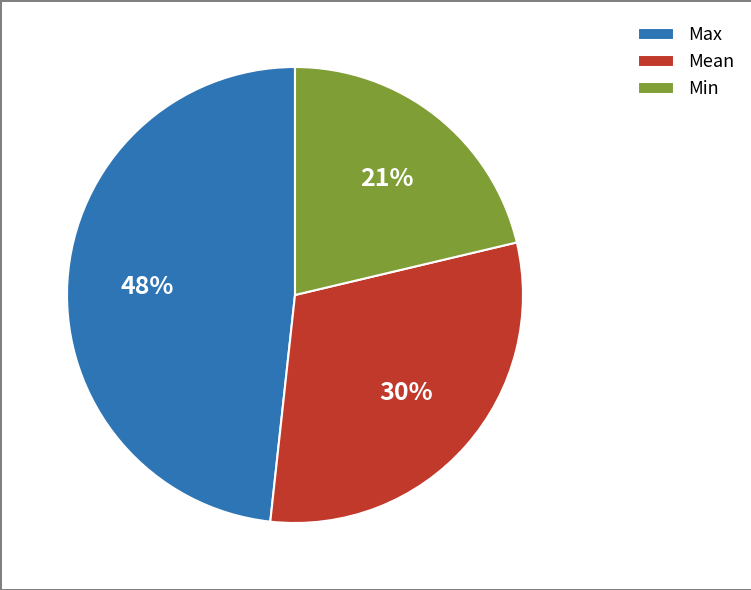

Approximately how many times larger is the value at Min compared to Max?

0.4